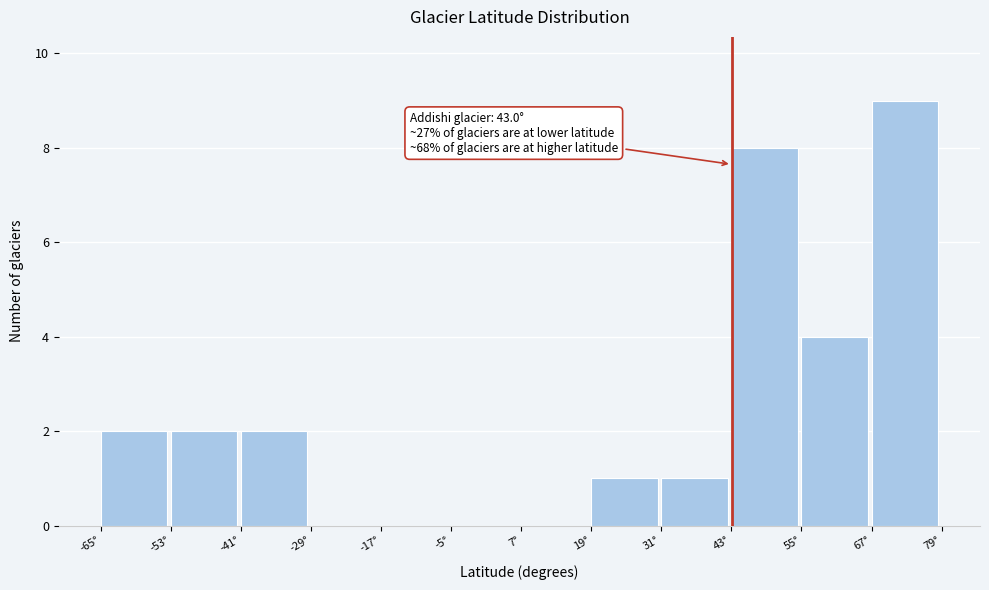

Which range on the x-axis has the tallest bar?

66 to 78